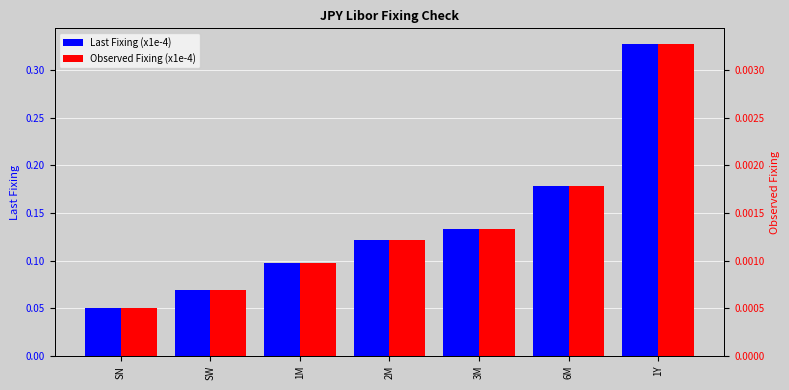

Reading left to right, extract all data points from this chart.

Last Fixing (x1e-4): 0.1	0.1	0.1	0.1	0.1	0.2	0.3
Observed Fixing (x1e-4): 0.0	0.0	0.0	0.0	0.0	0.0	0.0